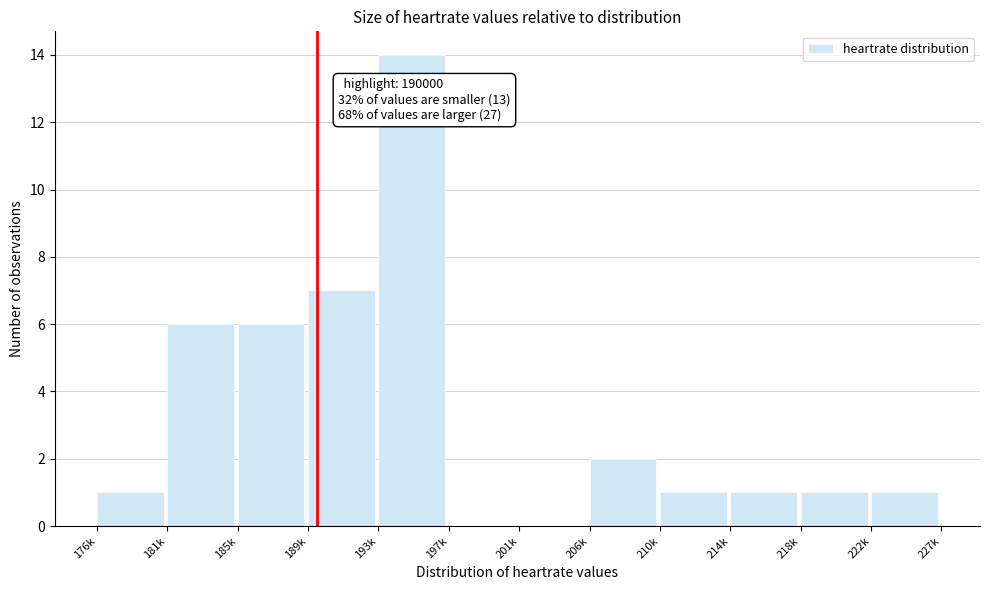

Reading left to right, transcribe all the data shown in this chart.

176k=1	181k=6	185k=6	189k=7	193k=14	197k=0	201k=0	206k=2	210k=1	214k=1	218k=1	222k=1